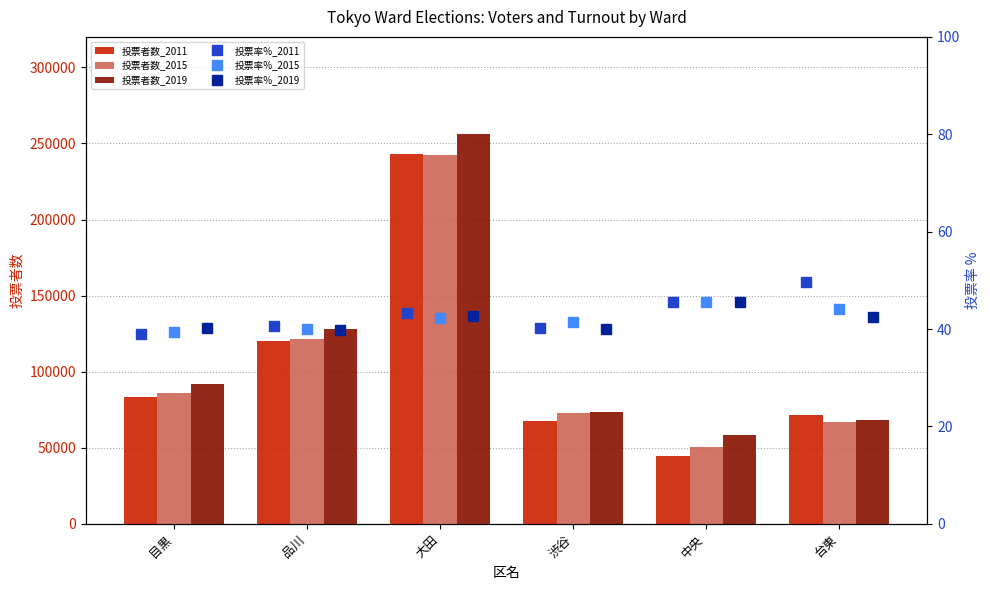

Which category has the lowest value in the 投票者数_2019 series?

中央